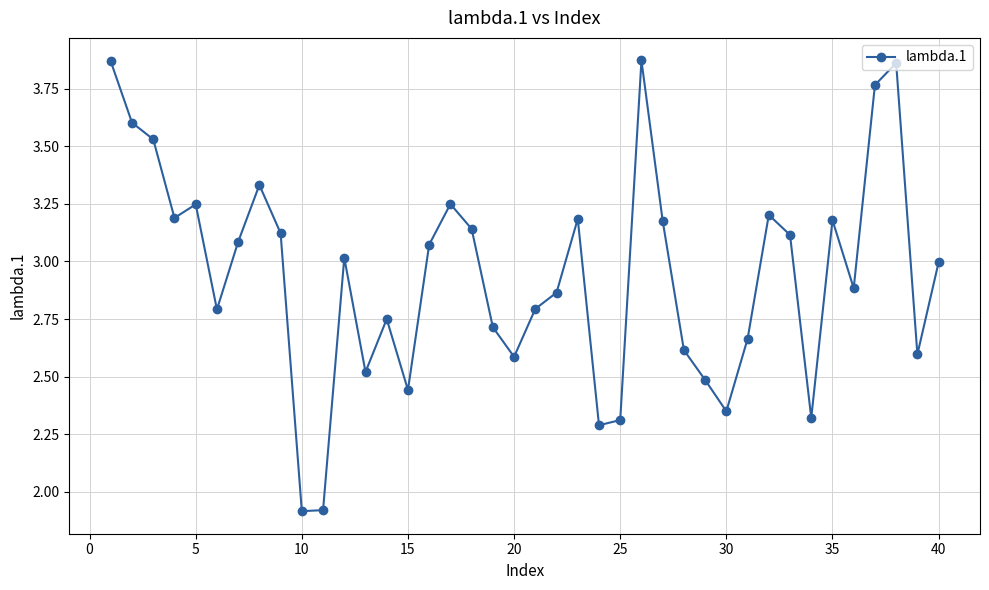

What is the value of the 11th point from the left?

1.9